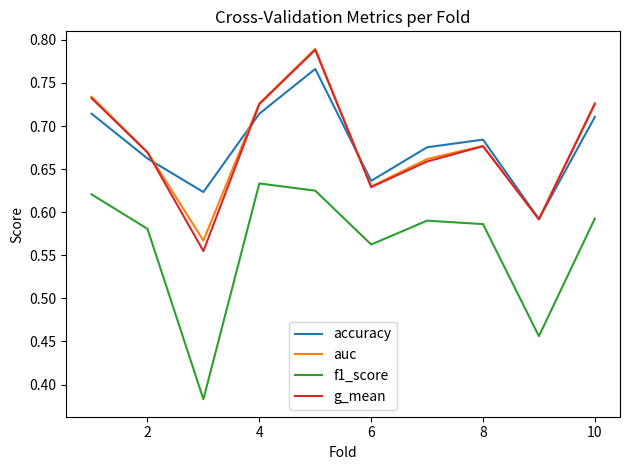

Which series has the widest spread of values?

f1_score